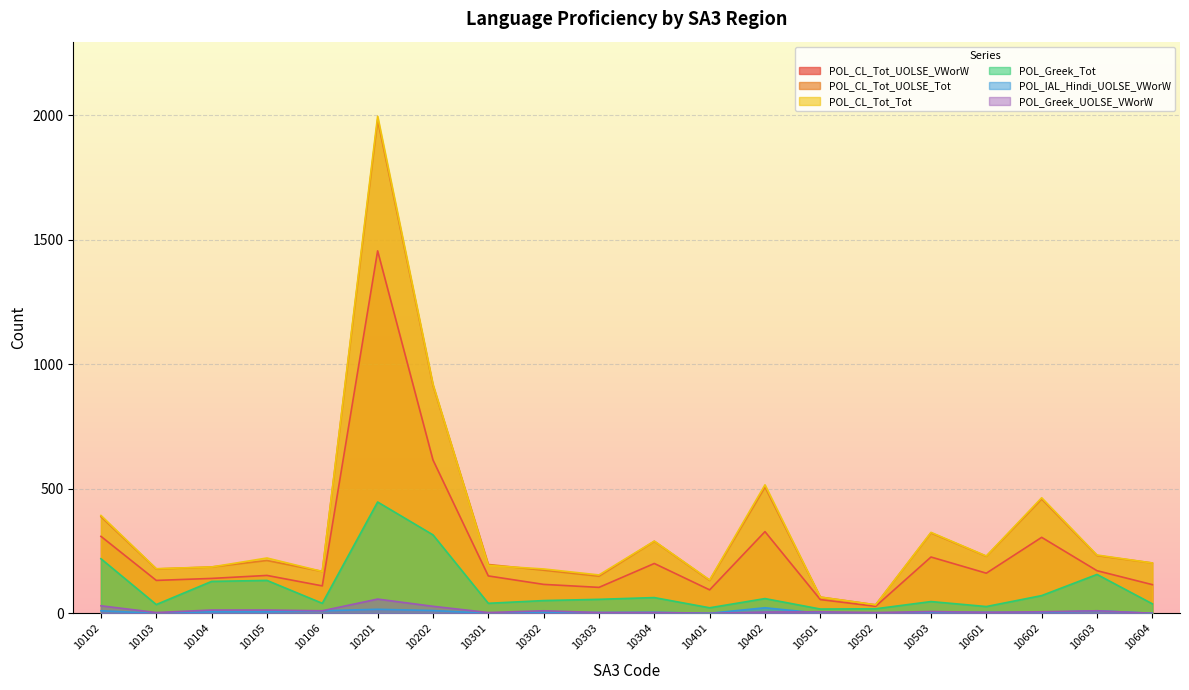

What is the spread (max minus min) of values at 10402?

511